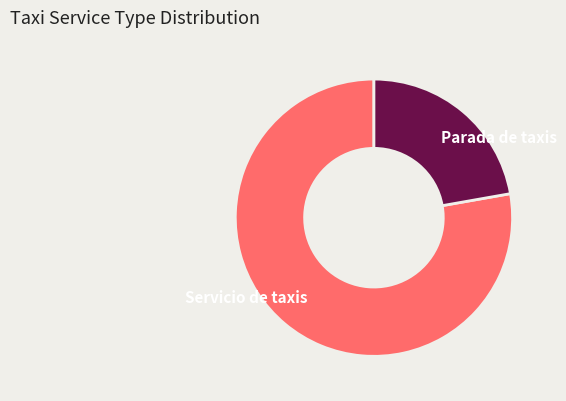

Is the sum of Parada de taxis and Servicio de taxis greater than half?

Yes